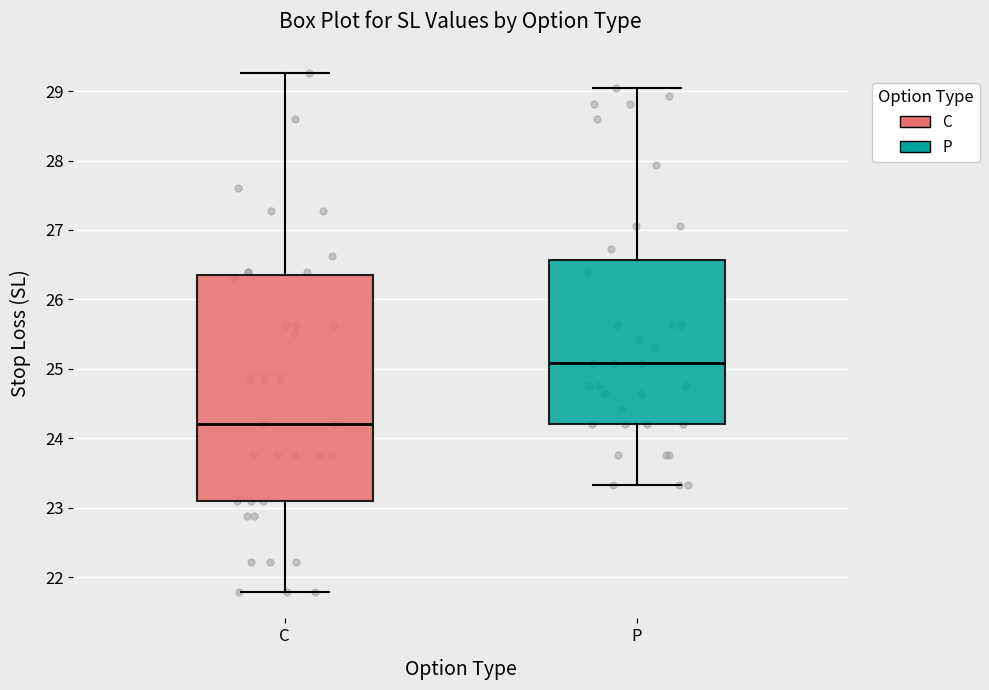

Reading left to right, read every box against the y-axis: the position of its median line, the range the box covers, and the ends of its whiskers. The values are not printed on the chart, so give them approximately, as read against the axis.

C: median 24.2, box 23.1 to 26.3, whiskers 21.8 to 29.3
P: median 25.1, box 24.2 to 26.6, whiskers 23.3 to 29.0